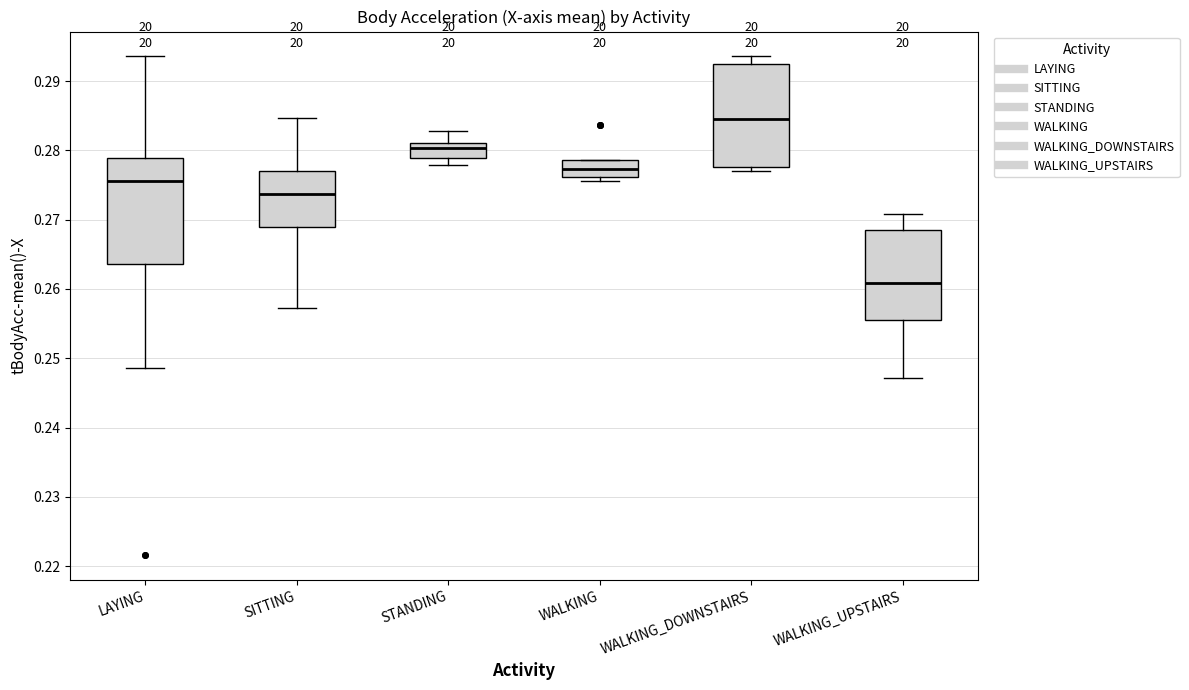

Reading left to right, transcribe this box plot: for each box, give where its median line is, the range the box spans, and where its two whiskers end, as read against the y-axis. The values are not printed on the chart, so give them approximately, as read against the axis.

LAYING: median 0.276, box 0.264 to 0.279, whiskers 0.249 to 0.294
SITTING: median 0.274, box 0.269 to 0.277, whiskers 0.257 to 0.285
STANDING: median 0.280, box 0.279 to 0.281, whiskers 0.278 to 0.283
WALKING: median 0.277, box 0.276 to 0.279, whiskers 0.276 (just below the box's lower edge) to 0.279
WALKING_DOWNSTAIRS: median 0.285, box 0.278 to 0.292, whiskers 0.277 to 0.294
WALKING_UPSTAIRS: median 0.261, box 0.255 to 0.268, whiskers 0.247 to 0.271